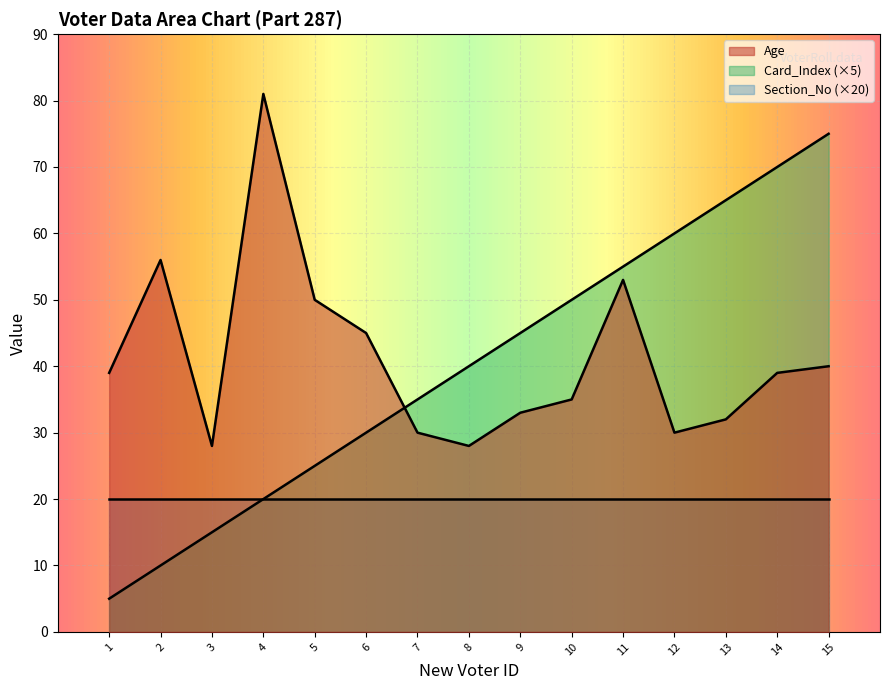

What is the greatest value displayed?

81